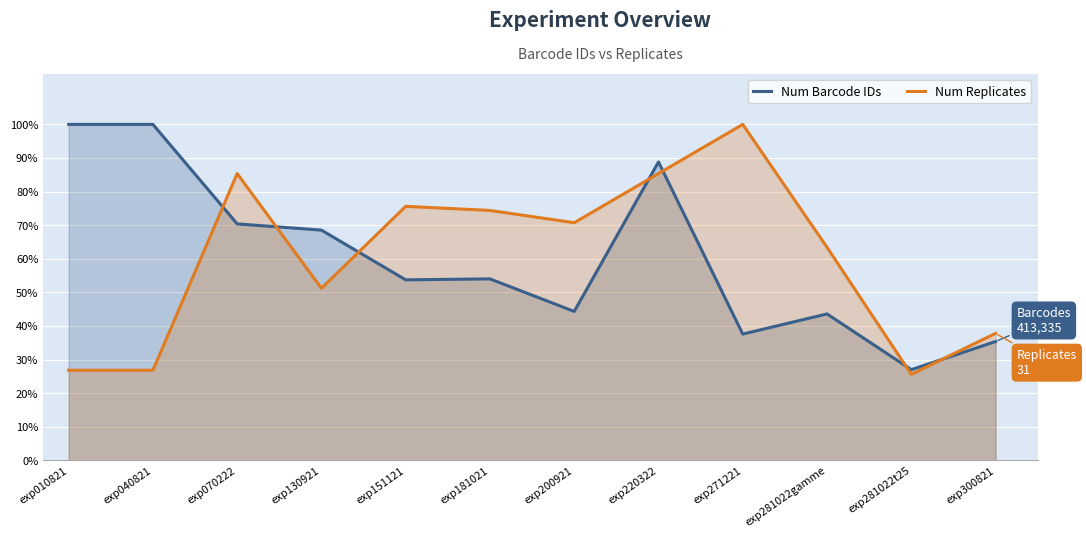

Which series has the largest range (max minus min)?

Num Replicates